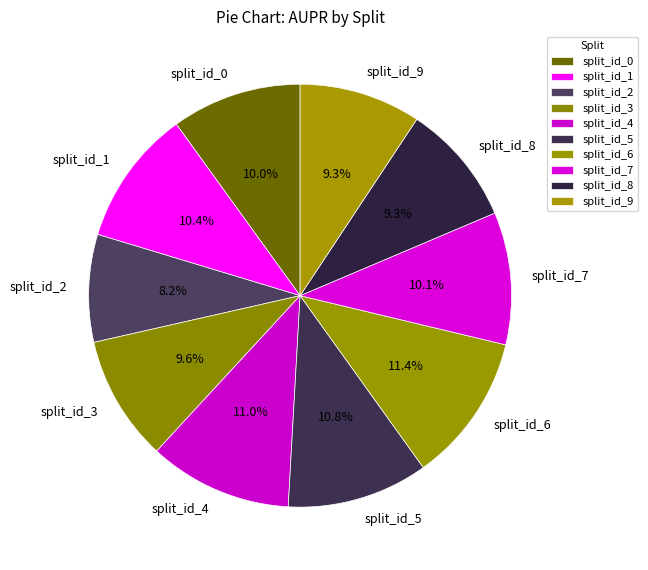

To the nearest percent, what portion does split_id_9 represent?

9%